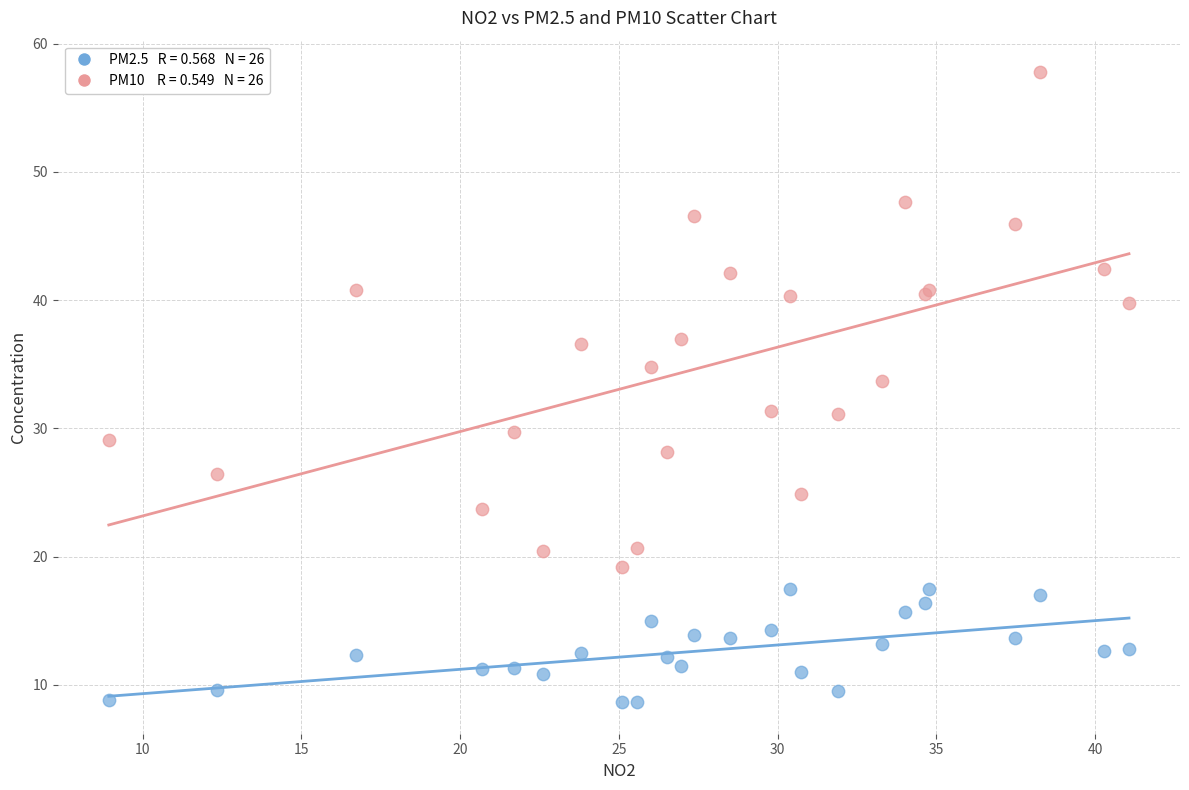

Across all series, what Y value is closest to 33?

33.7